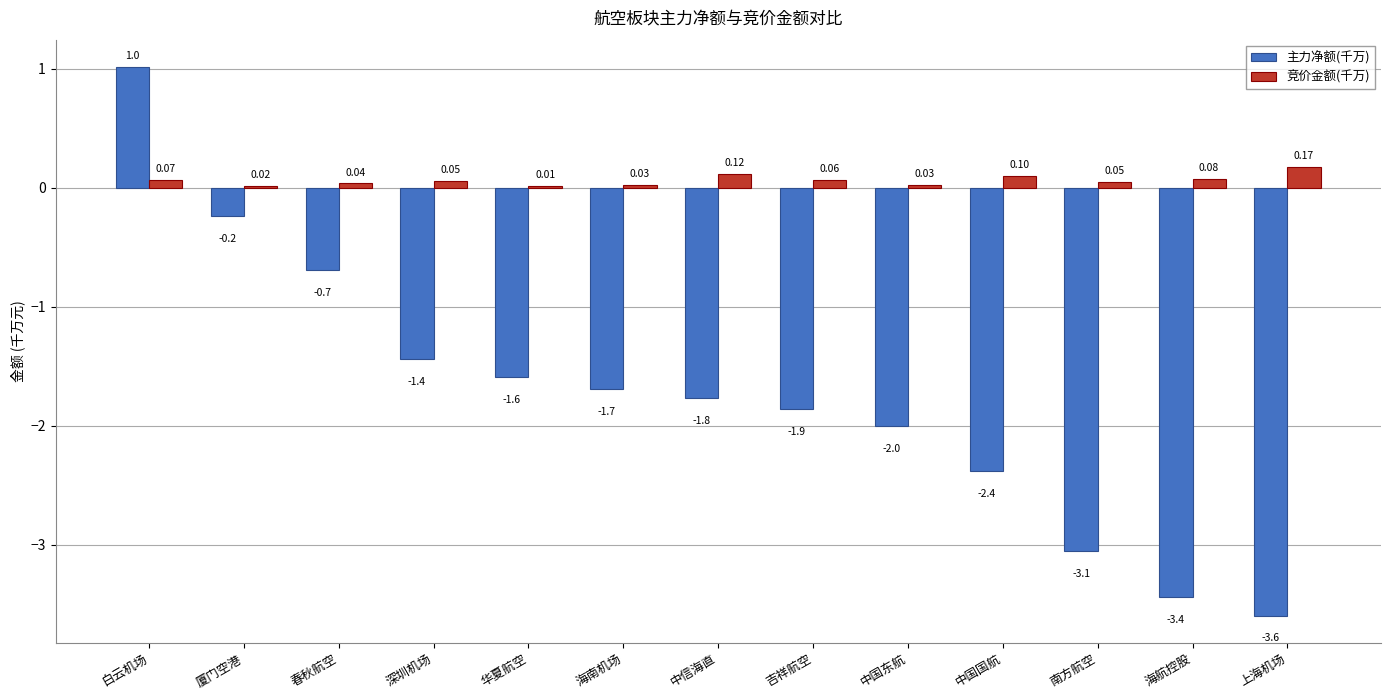

How many series are shown in this chart?

2